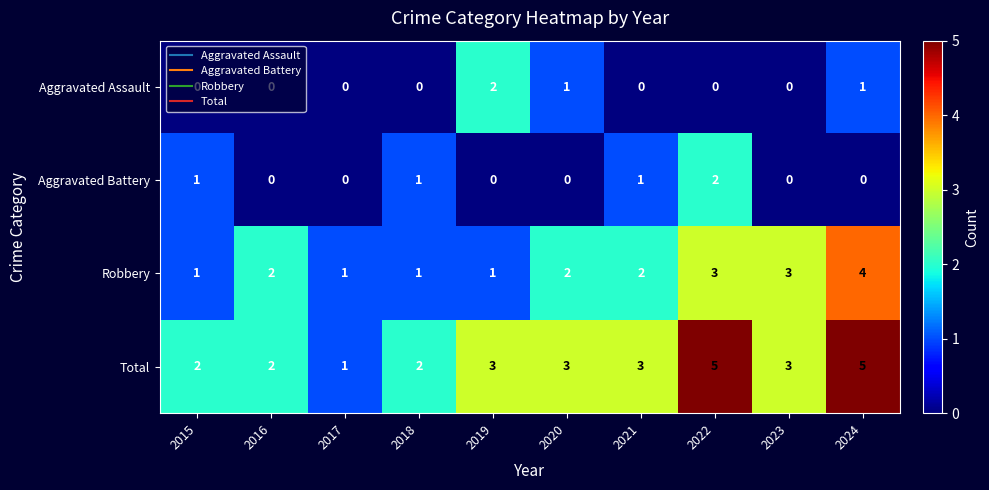

Which category has the highest value in the Aggravated Assault series?

2019